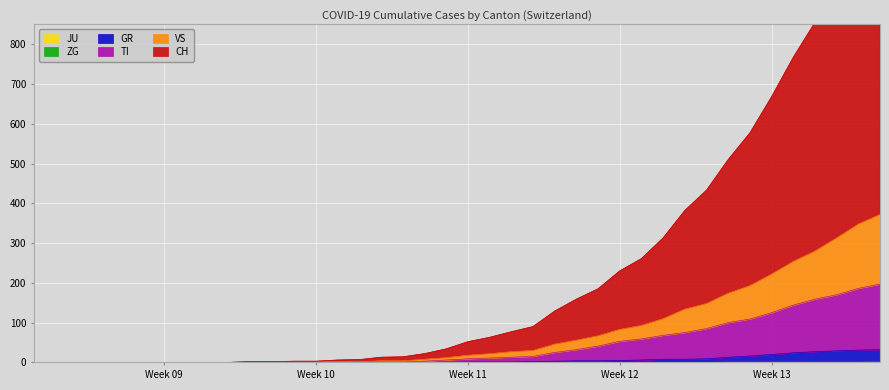

Between 2020-04-03 and 2020-03-05, which is larger?

2020-04-03